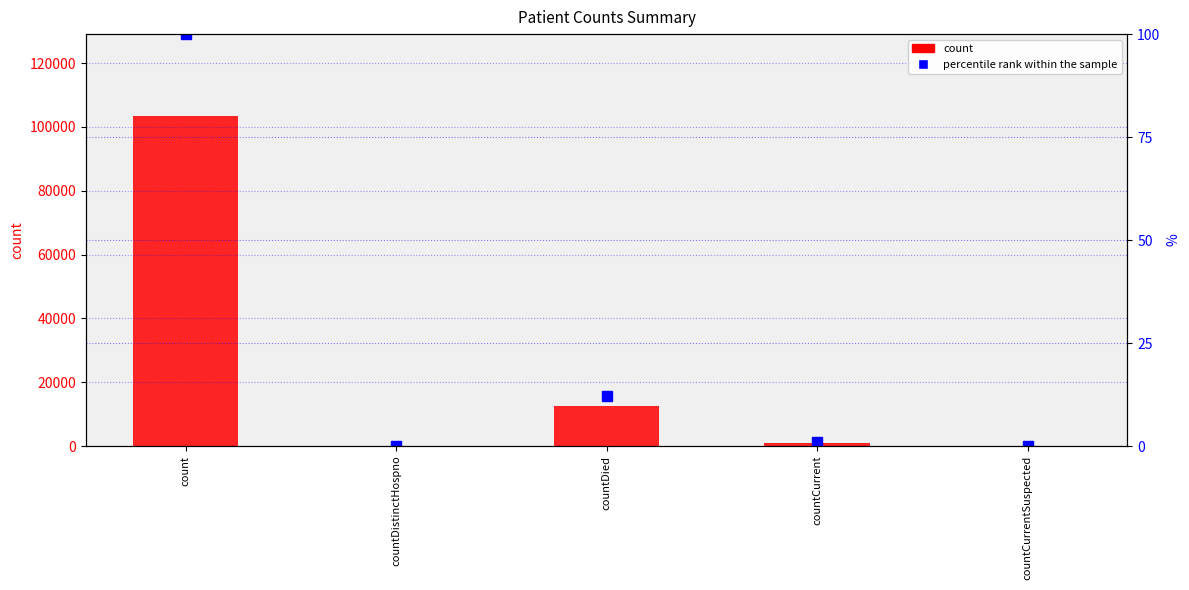

What is the label of the 2nd bar from the right?

countCurrent